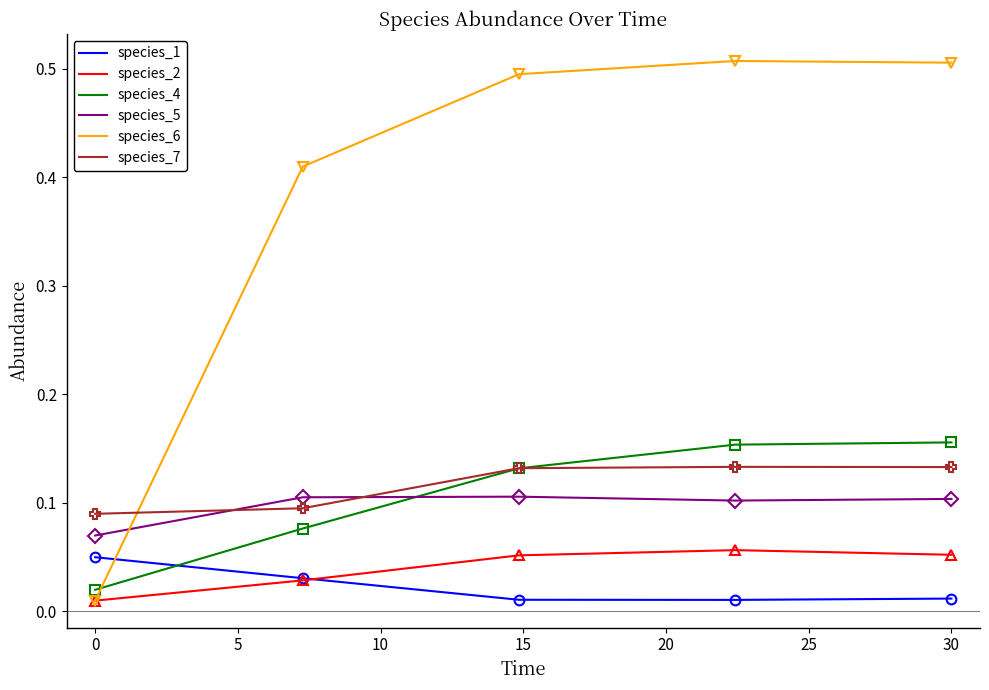

Which series has the largest range (max minus min)?

species_6